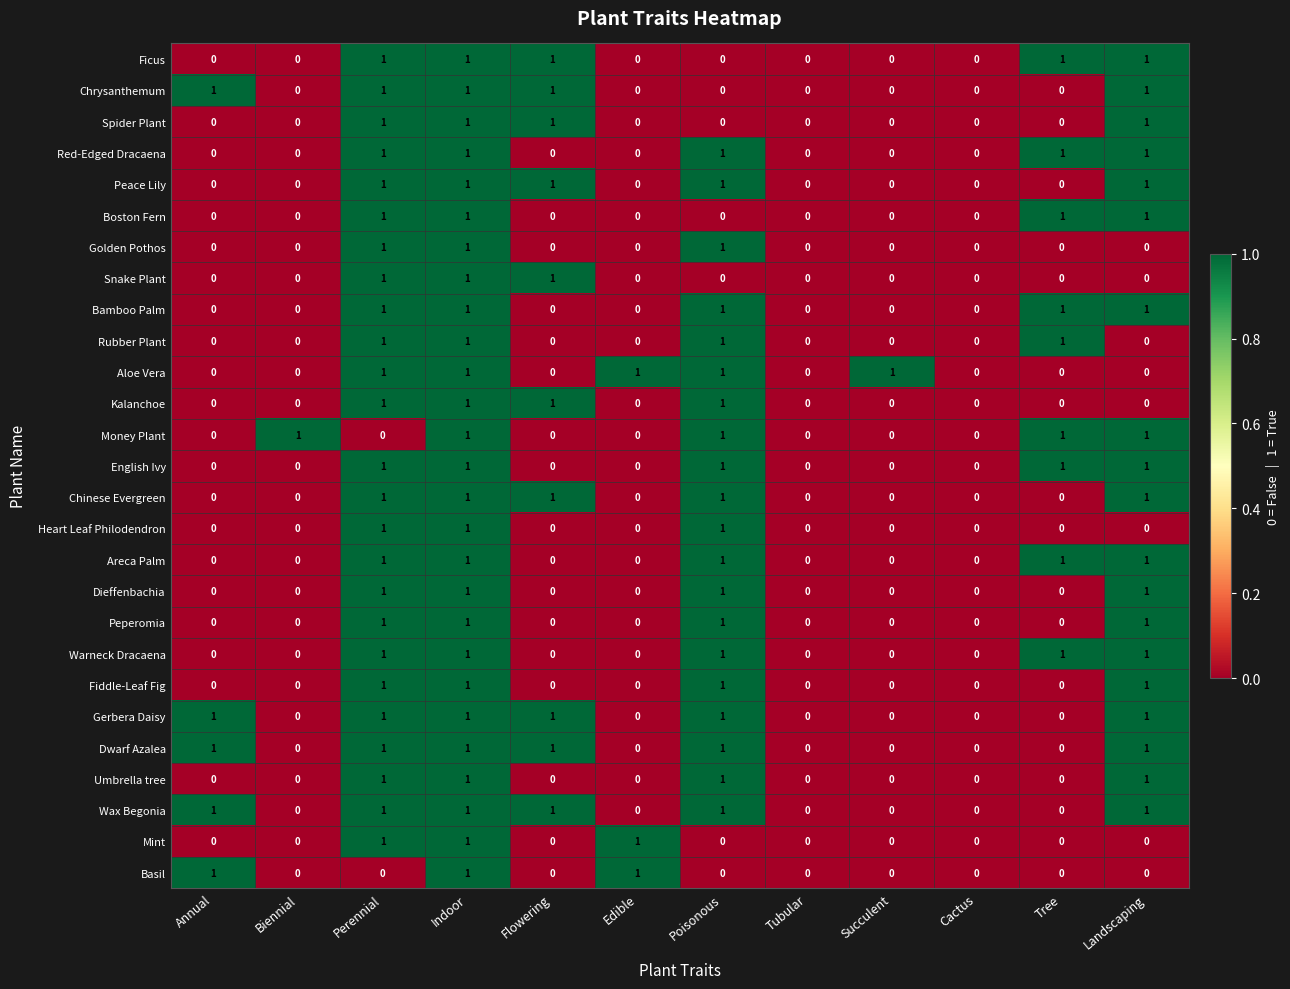

What is the sum of all Snake Plant values?

3